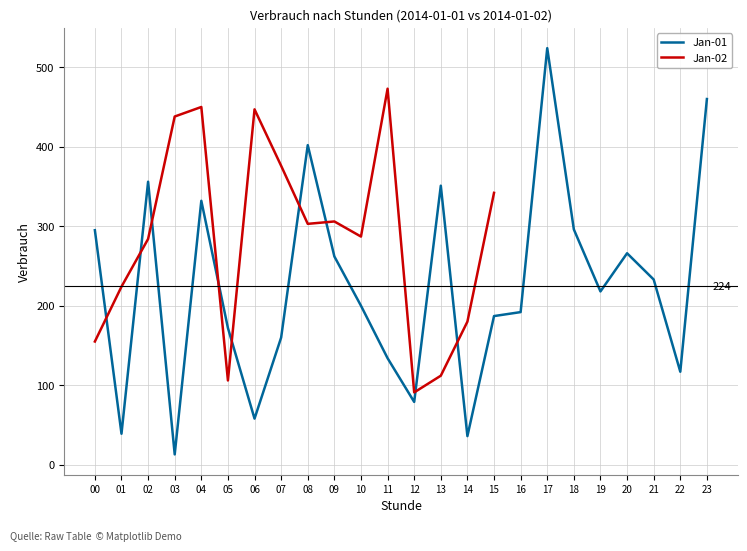

What is the value of the 24th point from the left?

460